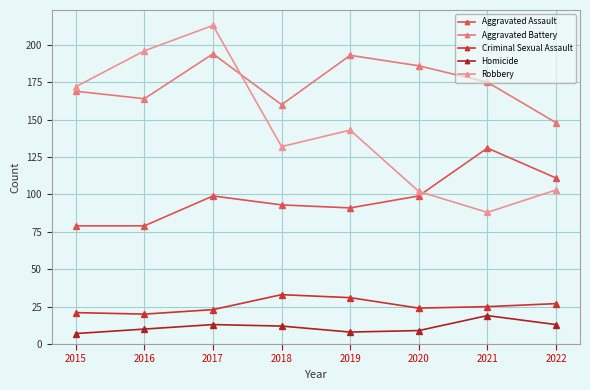

Between 2017 and 2020, which series saw the biggest shift?

Robbery